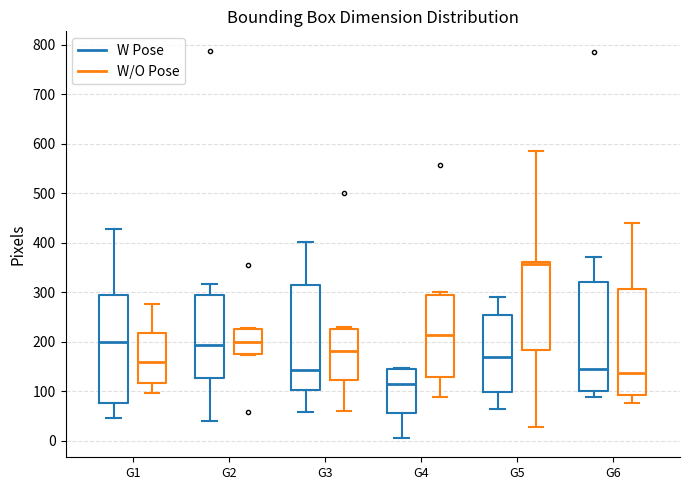

Where is the lower edge of the box for G3 (W/O Pose) on the y-axis? The values are not printed on the chart, so give them approximately, as read against the axis.

120